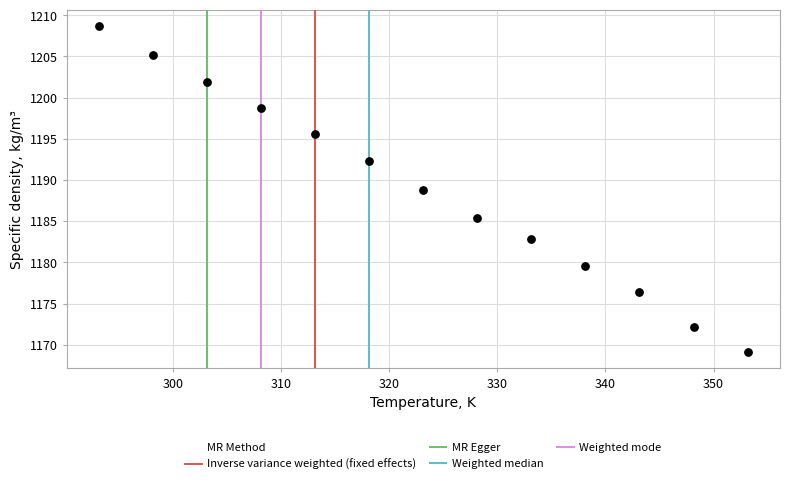

What is the range of Y values (max minus min)?

39.6